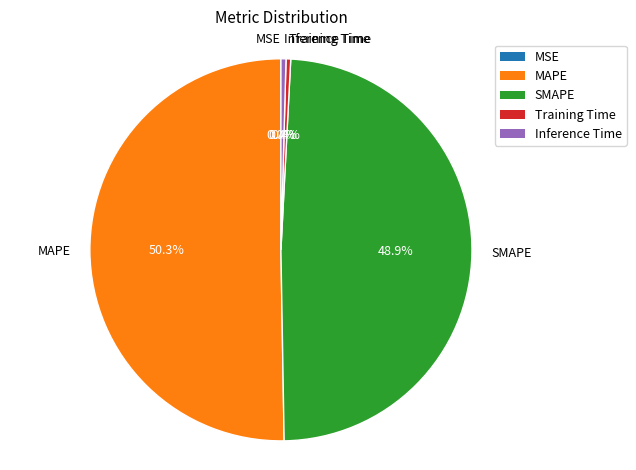

What is the largest slice in the pie chart?

MAPE